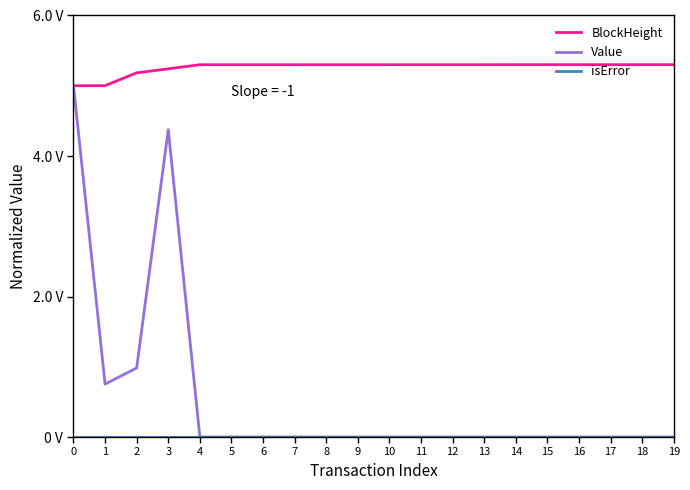

Rank the series by their maximum value, from lowest to highest.

isError, Value, BlockHeight